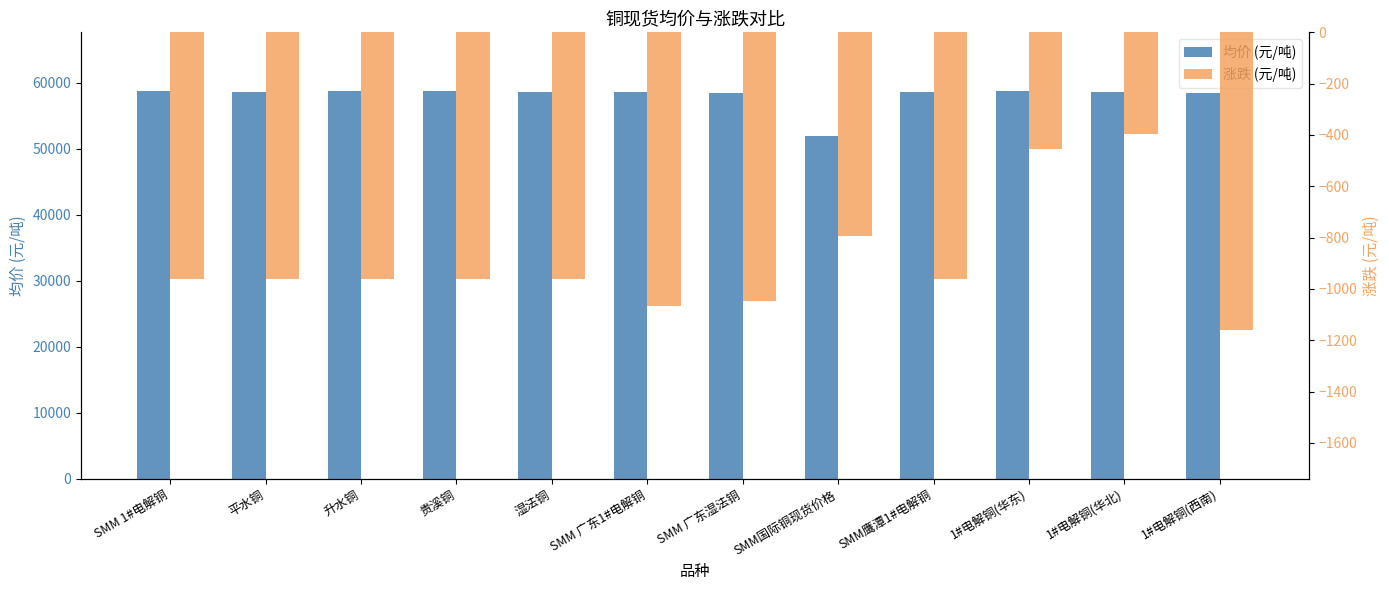

List the series in order of their overall mean, highest first.

均价 (元/吨), 涨跌 (元/吨)